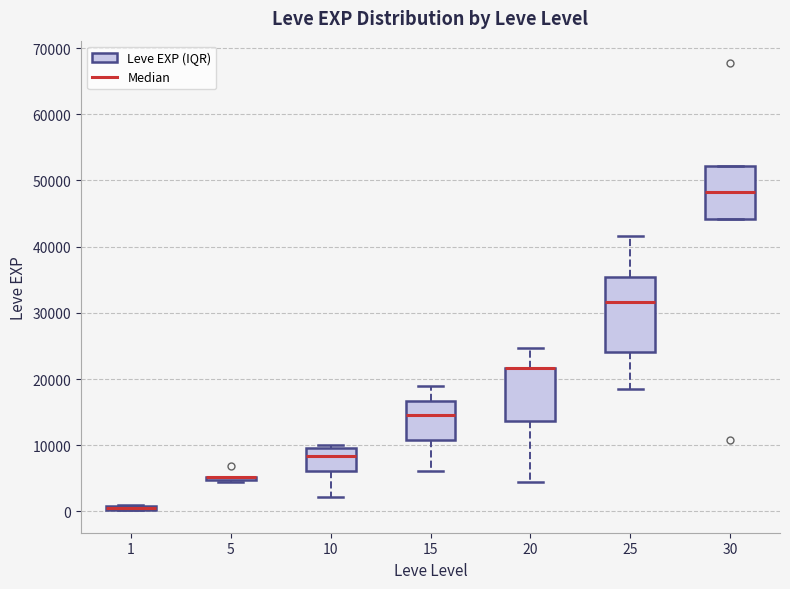

Comparing the boxes themselves (not the whiskers), which one is the tallest?

25